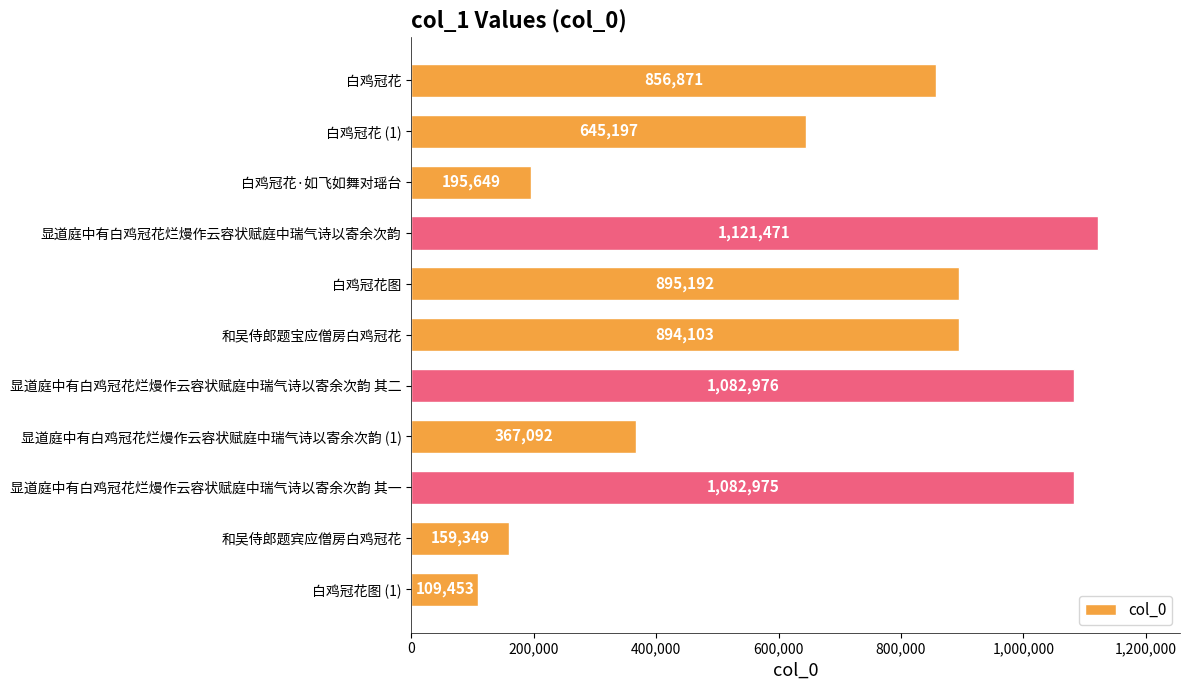

What is the value of the 7th bar from the top?

1082976